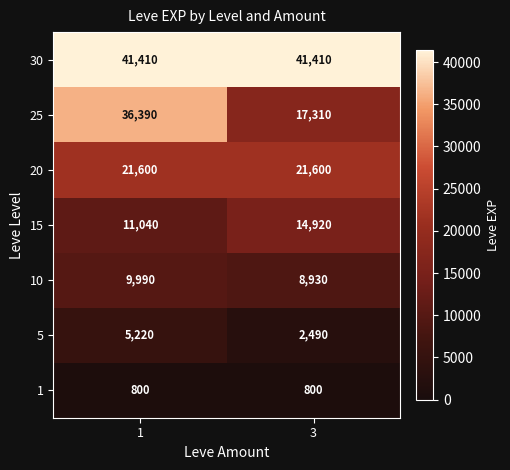

Which series has the largest range (max minus min)?

25